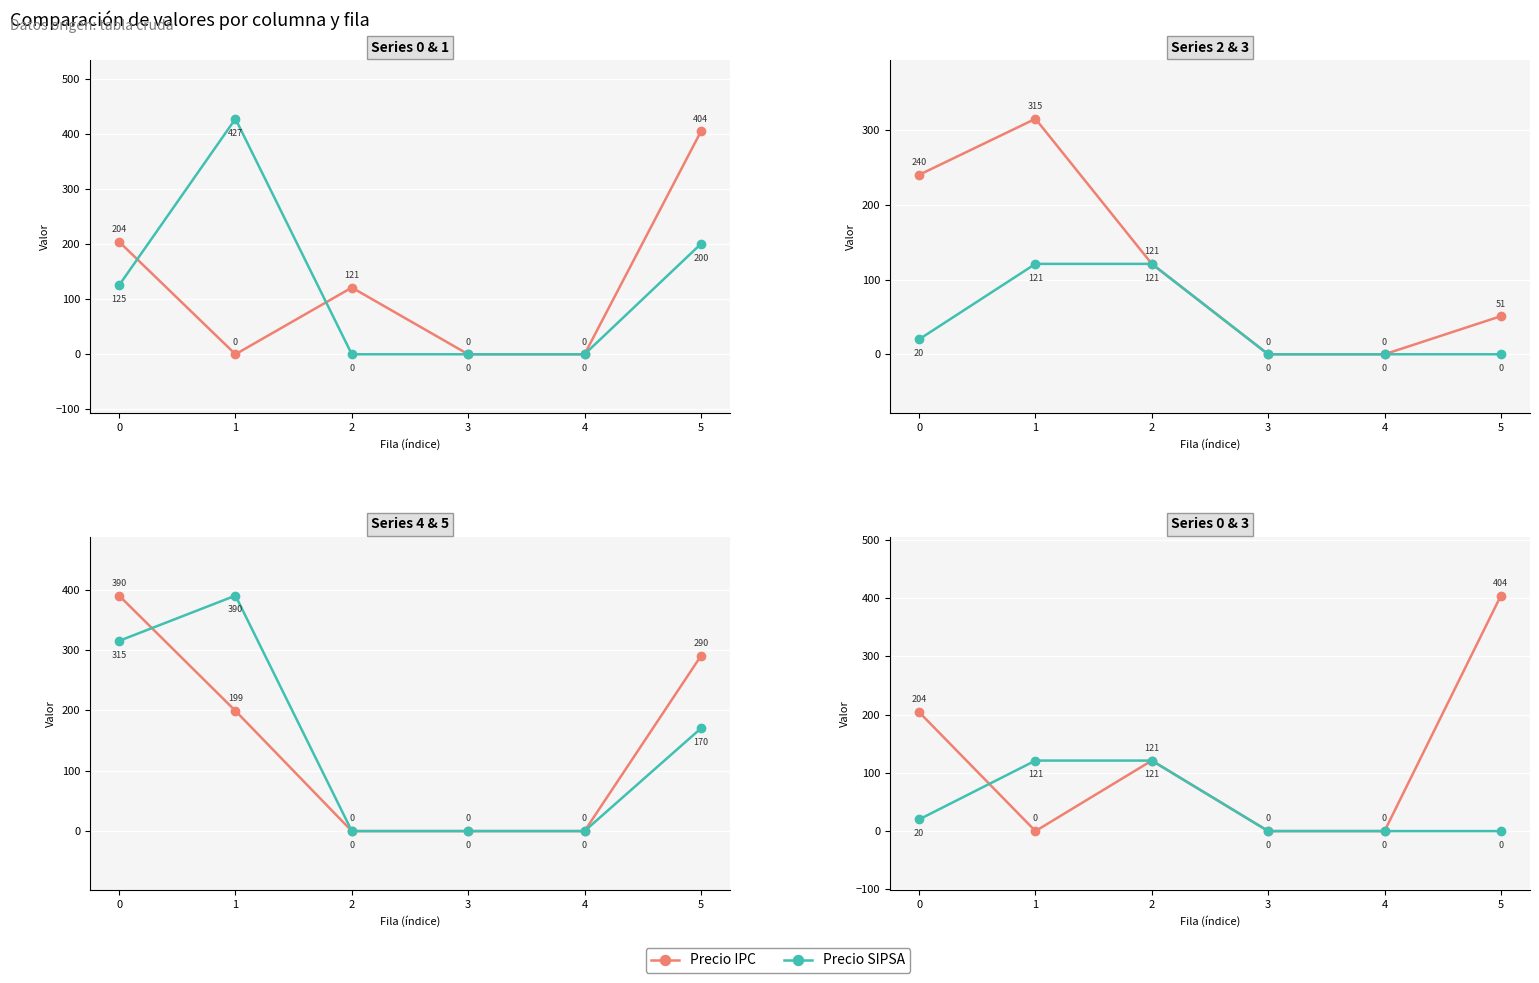

What is the highest value of the Precio IPC series?

404.2